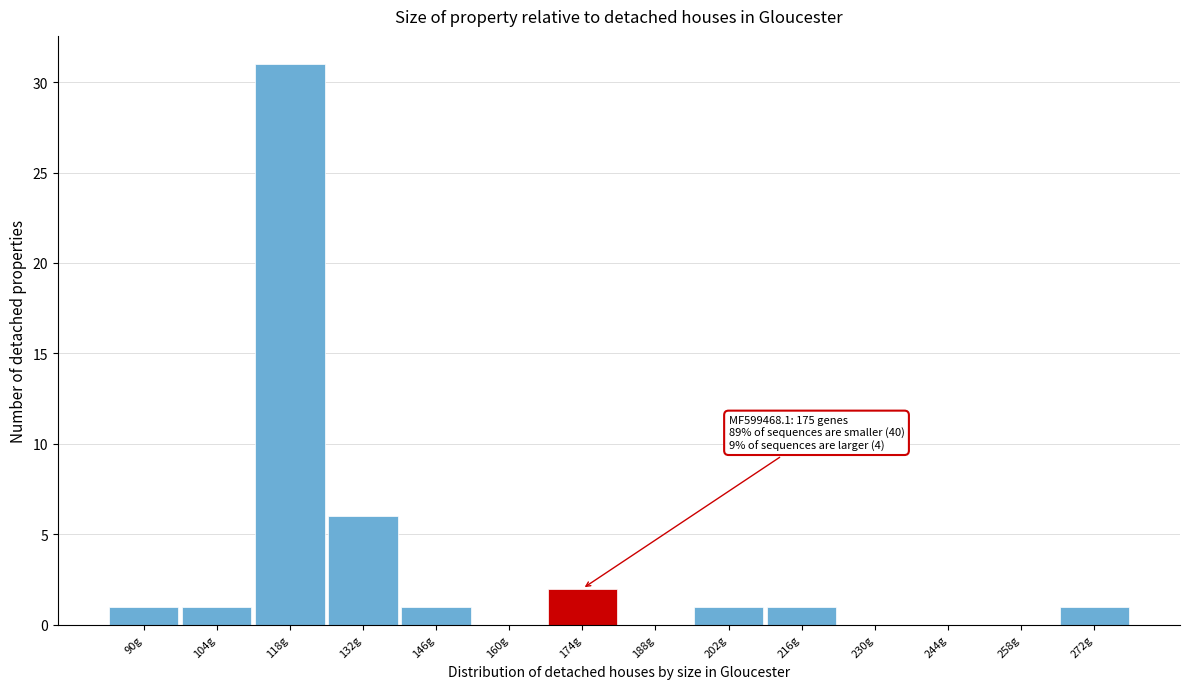

Reading left to right, list all the values displayed in this chart.

90g=1	104g=1	118g=31	132g=6	146g=1	160g=0	174g=2	188g=0	202g=1	216g=1	230g=0	244g=0	258g=0	272g=1